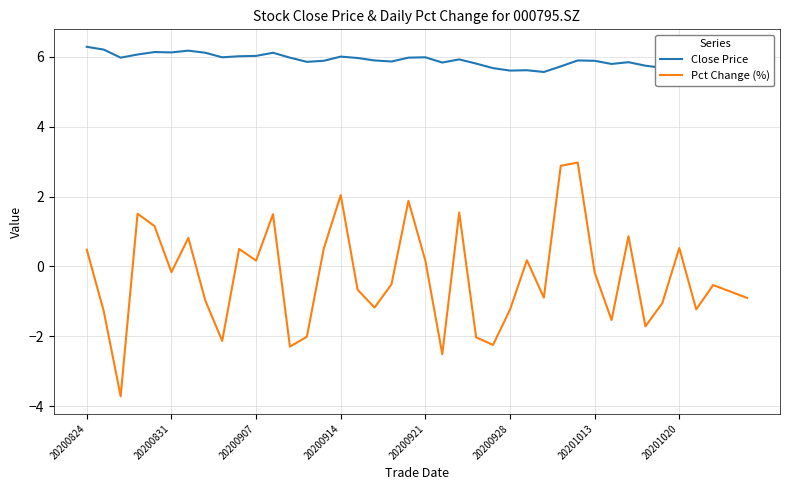

How many distinct data groups are displayed?

2